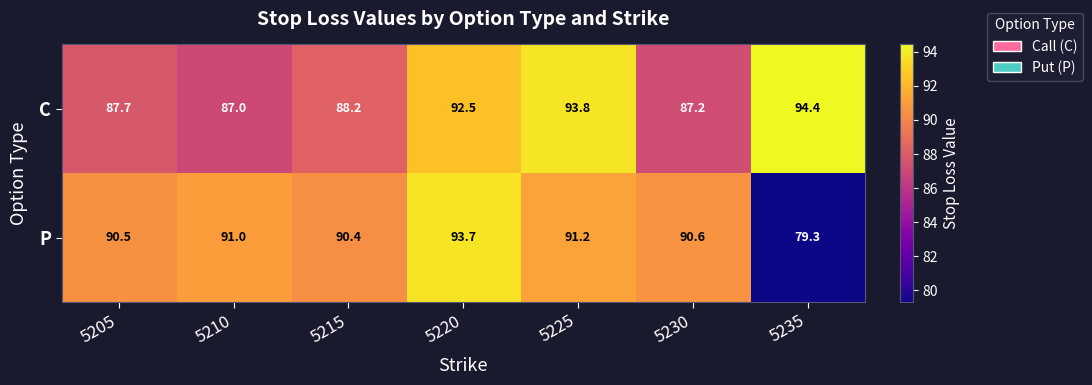

Between 5220 and 5225, which series saw the biggest shift?

P